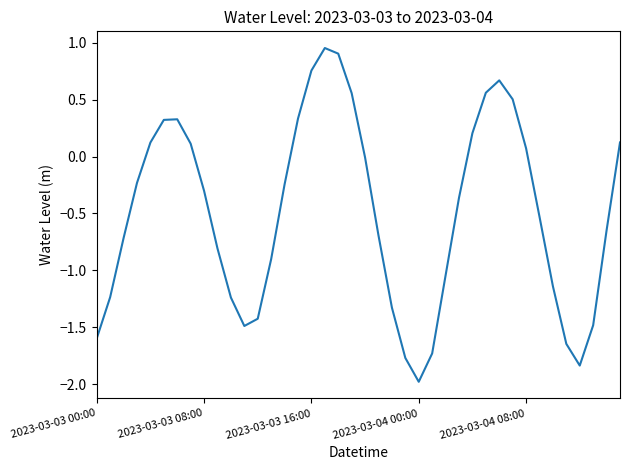

What is the minimum value shown in the chart?

-2.0